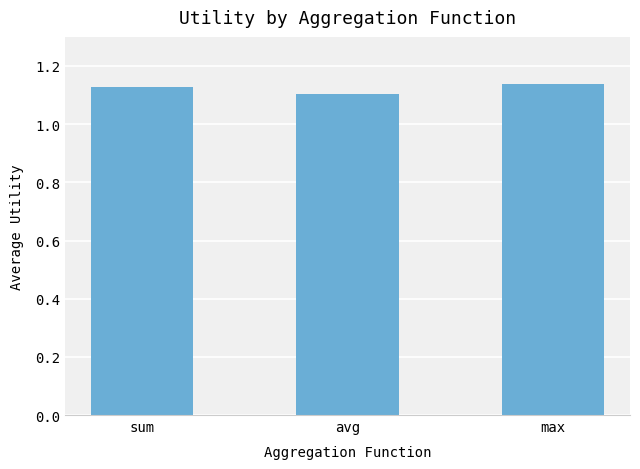

Is it true that the value at avg is 1.1?

True